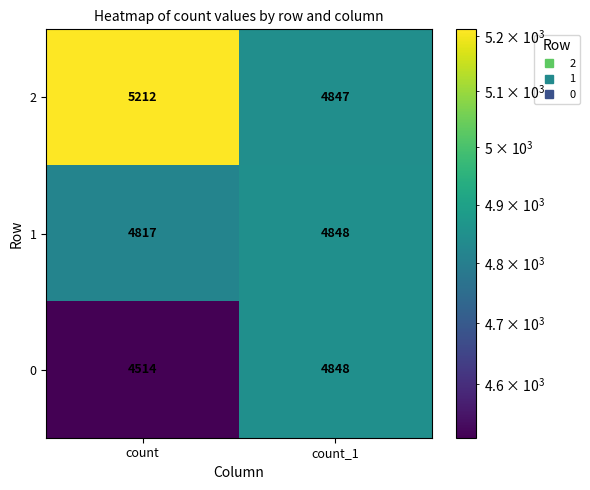

Rank the series at count from lowest to highest value.

0, 1, 2